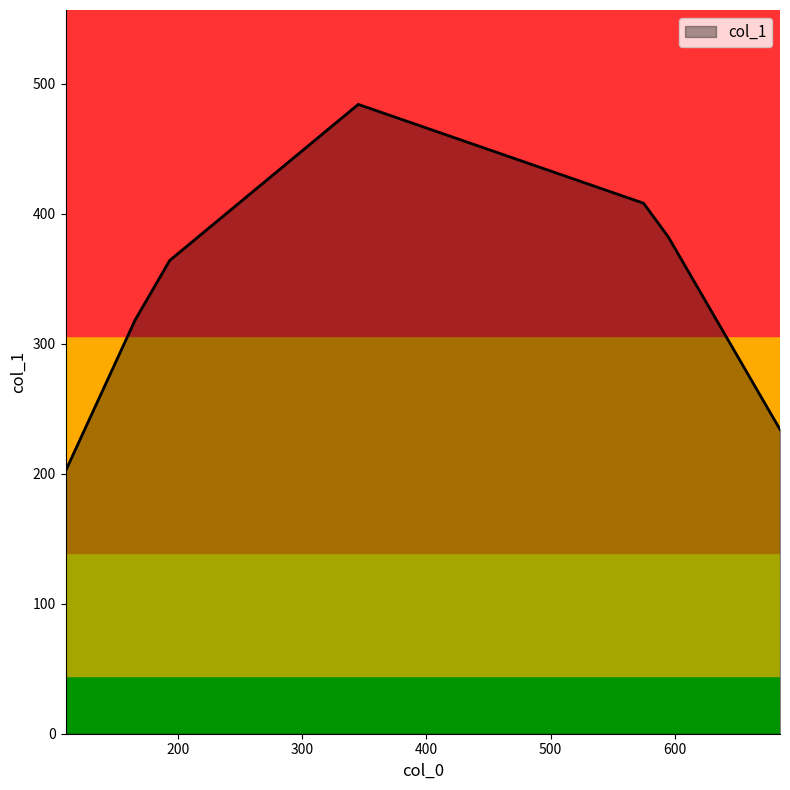

What is the average value?

342